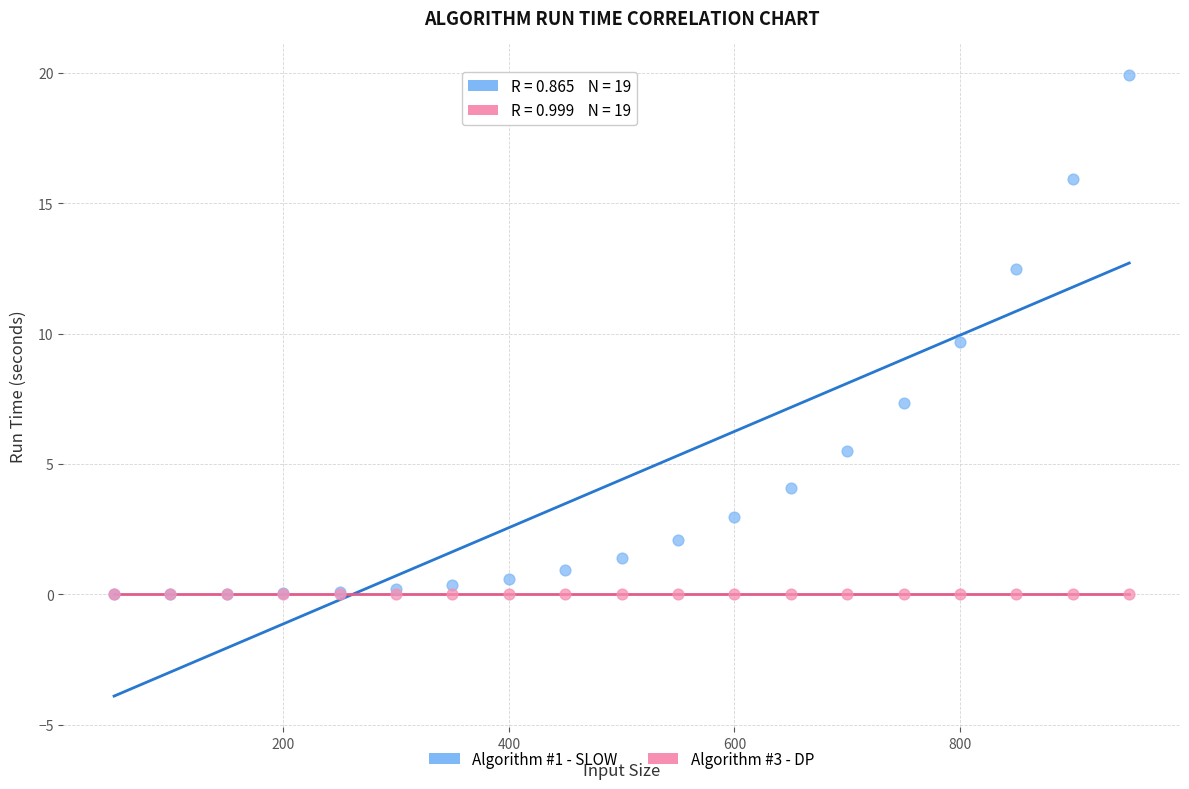

Across all series, what Y value is closest to 9?

9.7